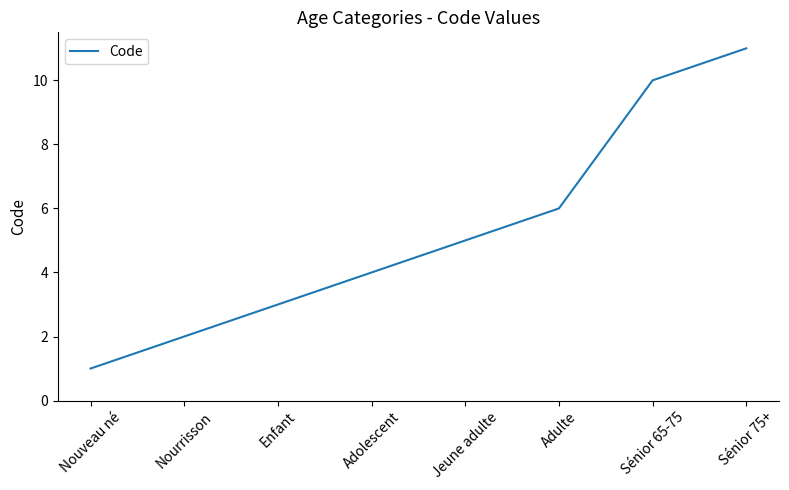

Which has a higher value, Nourrisson or Enfant?

Enfant